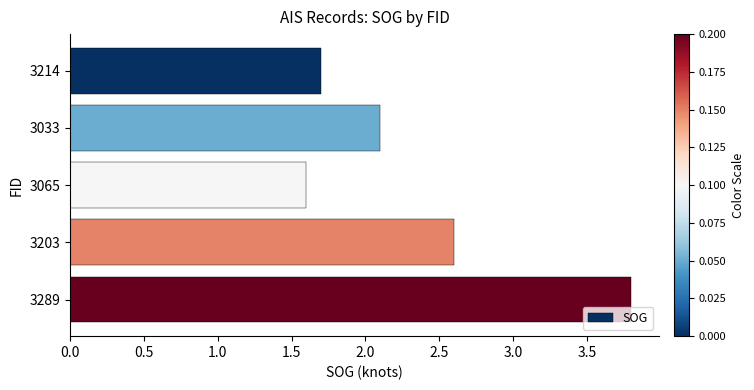

True or false: the data shows 3.8 at 3289.

True